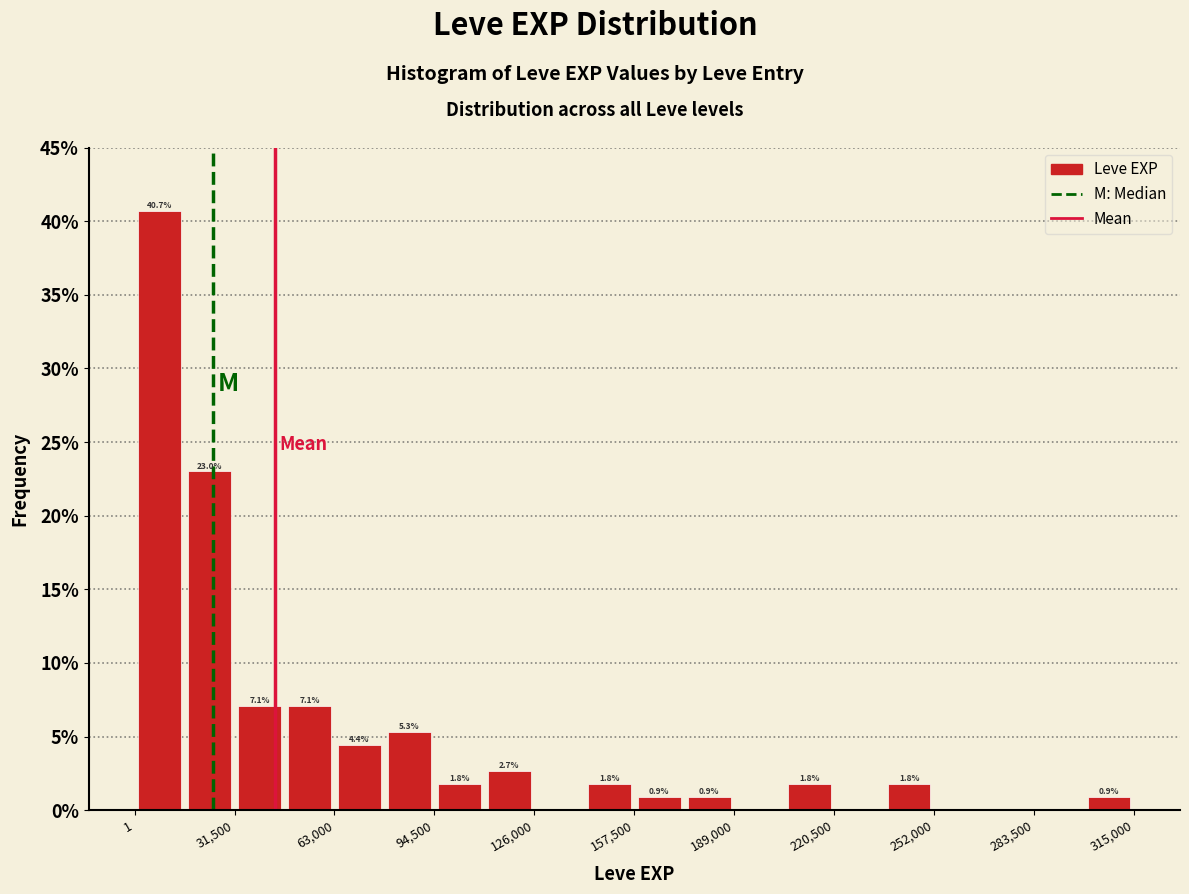

Read against the x-axis, roughly where is the centre of the tallest bar?

10000